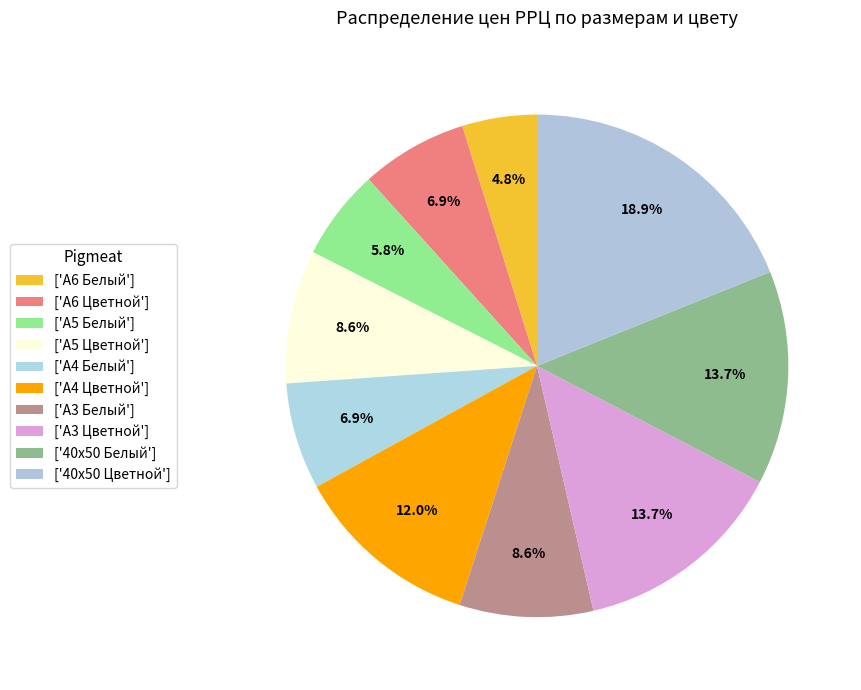

Count the number of slices in the pie.

10